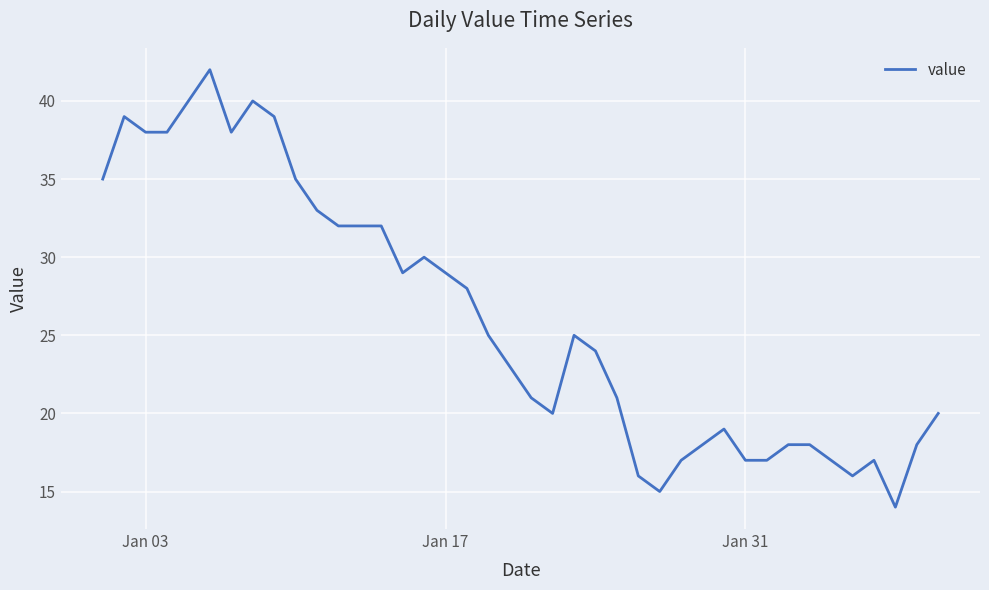

What is the maximum value shown in the chart?

42